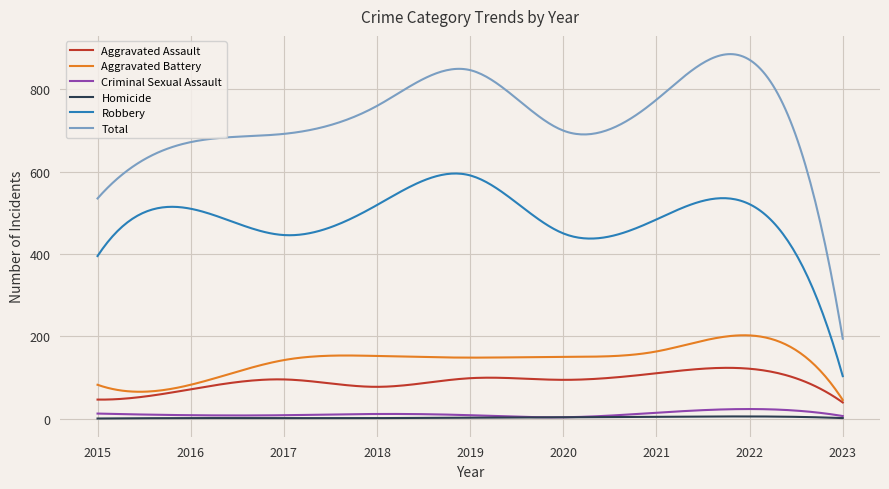

Rank the series by their maximum value, from highest to lowest.

Total, Robbery, Aggravated Battery, Aggravated Assault, Criminal Sexual Assault, Homicide